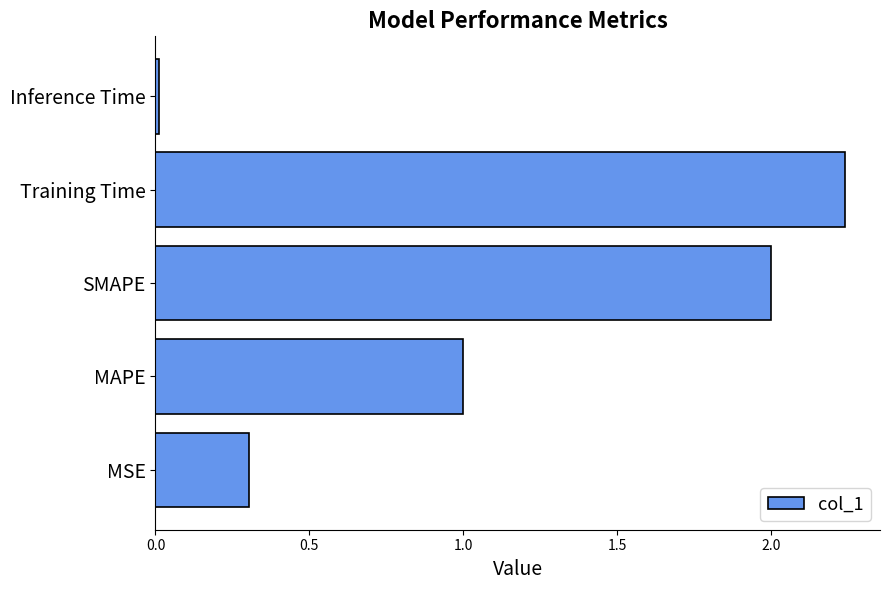

Does the chart contain stacked bars?

No